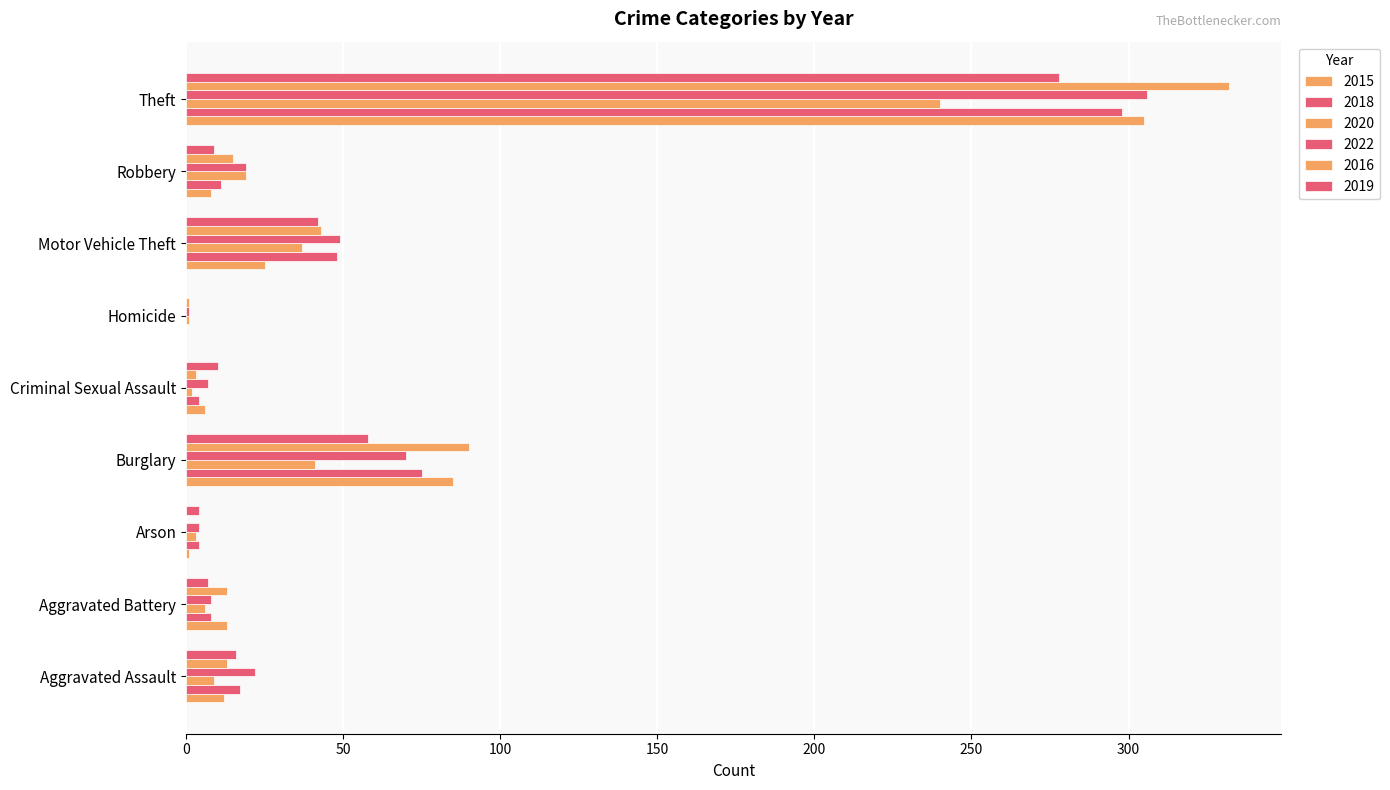

At Aggravated Assault, list the series in order from largest to smallest.

2022, 2018, 2019, 2016, 2015, 2020